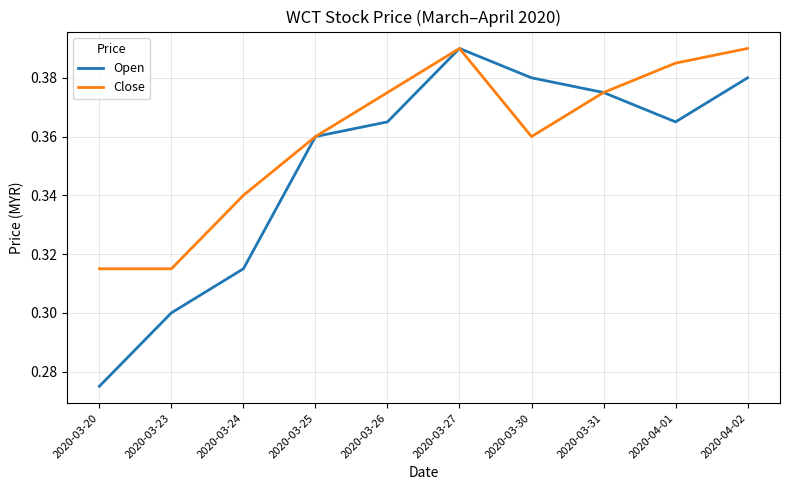

Is the value of Close at 2020-03-27 greater than the value of Open at 2020-03-23?

Yes